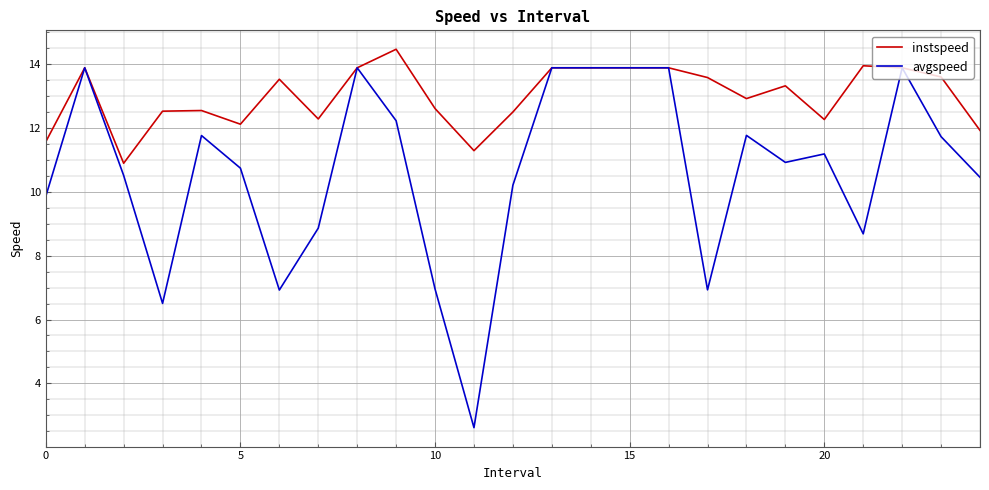

Which series has the largest range (max minus min)?

avgspeed